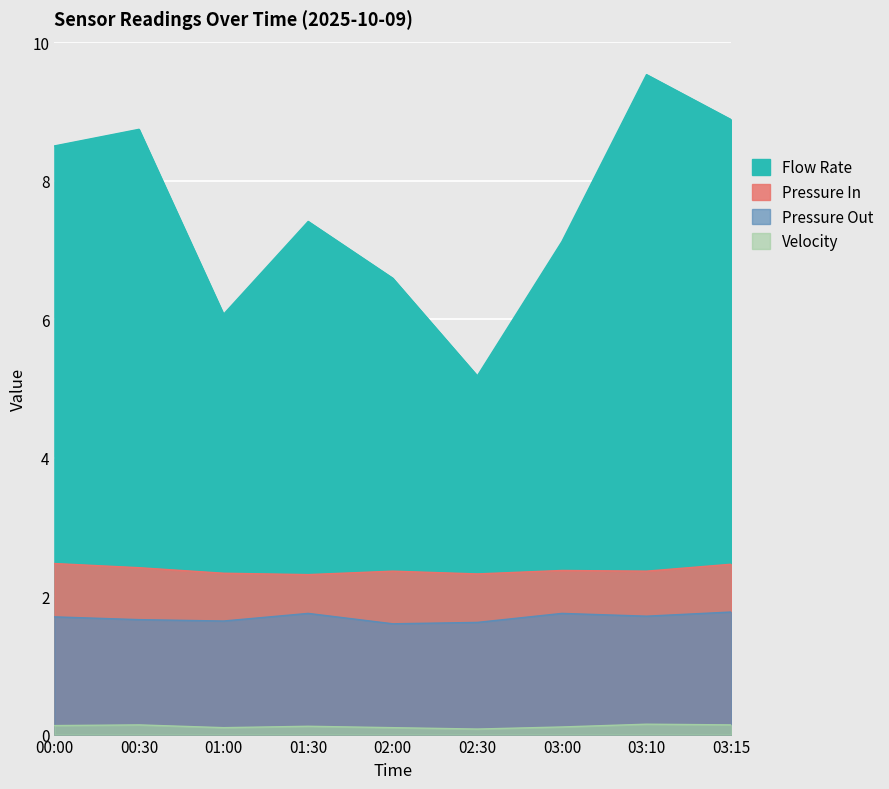

Reading left to right, list all the values displayed in this chart.

Flow Rate: 8.5	8.7	6.1	7.4	6.6	5.2	7.1	9.5	8.9
Velocity: 0.1	0.1	0.1	0.1	0.1	0.1	0.1	0.1	0.1
Pressure In: 2.5	2.4	2.3	2.3	2.4	2.3	2.4	2.4	2.5
Pressure Out: 1.7	1.7	1.6	1.8	1.6	1.6	1.8	1.7	1.8